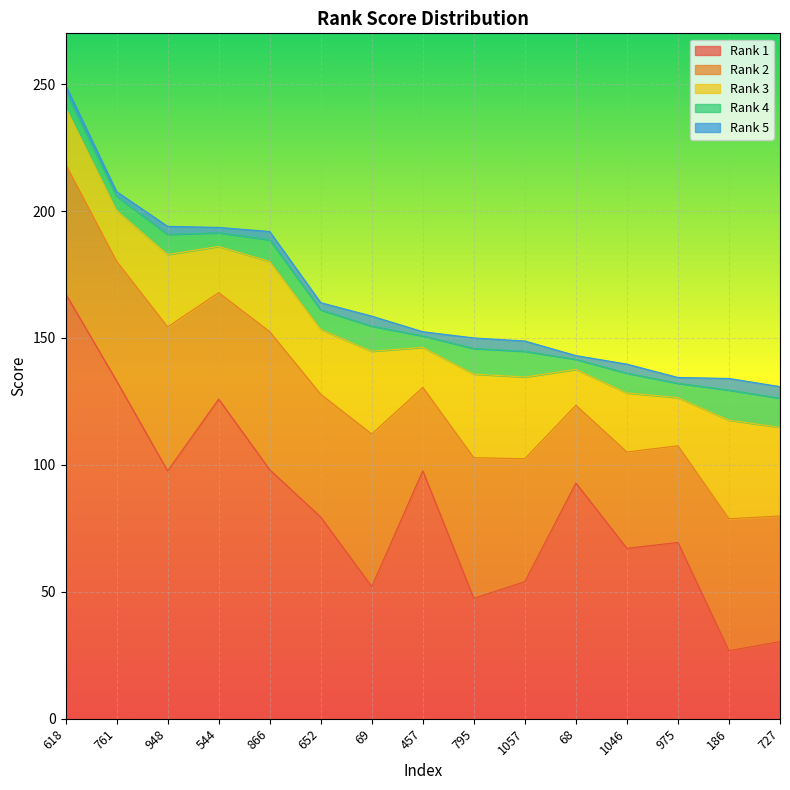

The Rank 5 series shows 3.5 at 544. True or false?

False